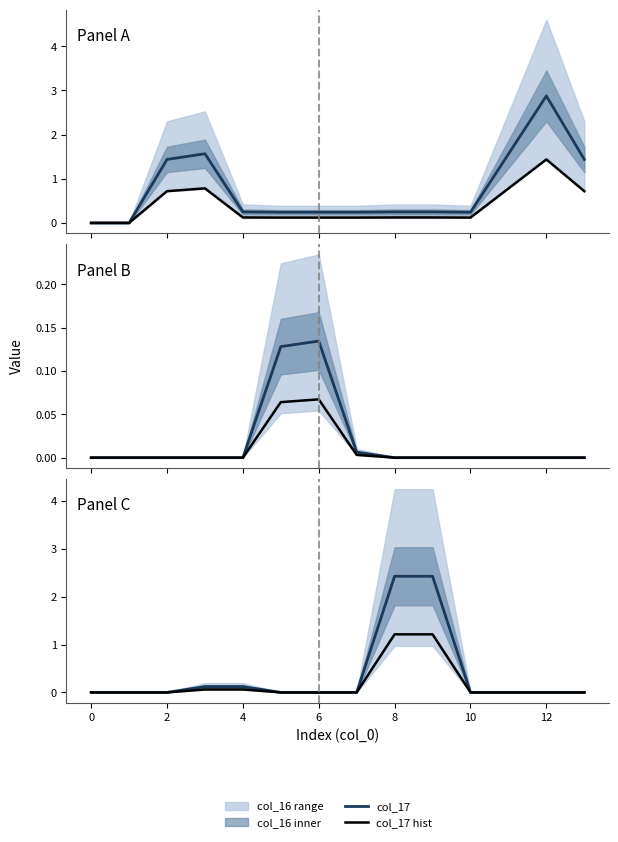

Which series has the widest spread of values?

col_17